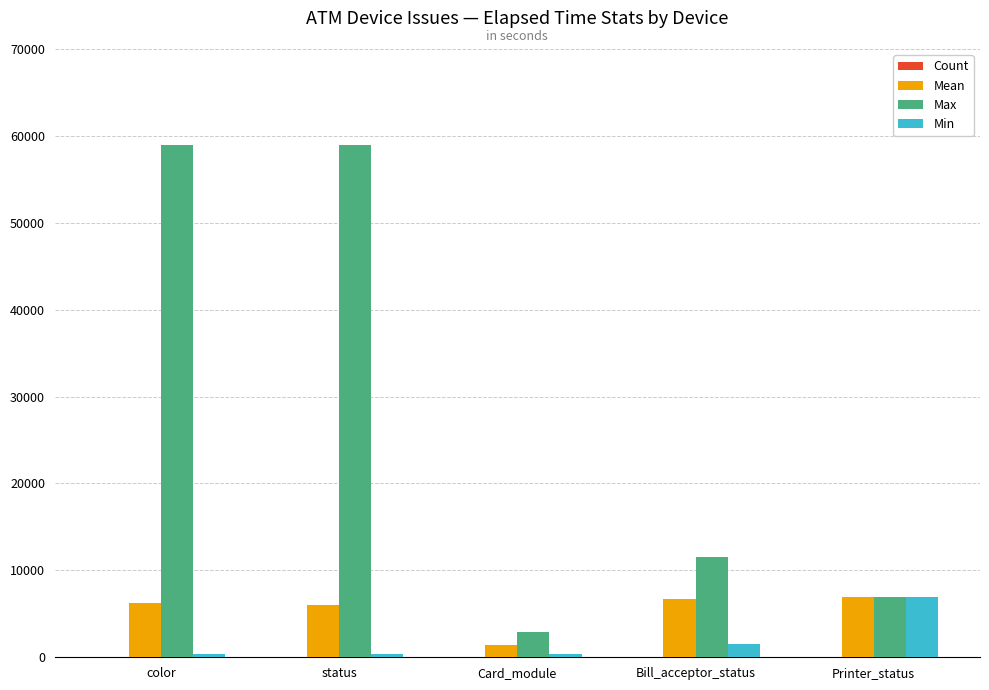

Which series has the largest total across all categories?

Max